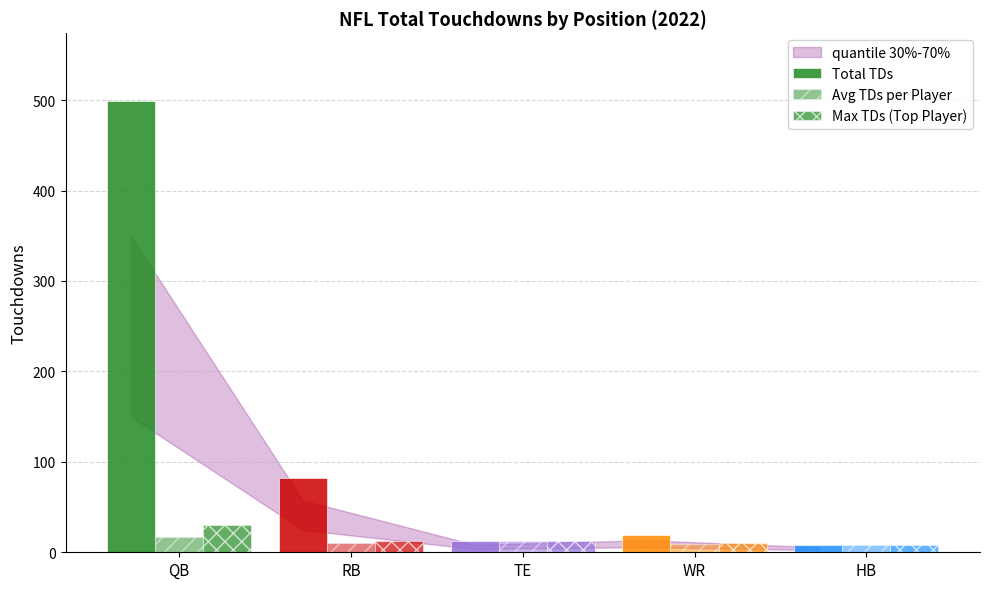

Reading left to right, what are all the values shown in this chart?

Total TDs: QB=499.0	RB=82.0	TE=12.0	WR=19.0	HB=8.0
Avg TDs per Player: QB=17.2	RB=10.2	TE=12.0	WR=9.5	HB=8.0
Max TDs (Top Player): QB=30.0	RB=13.0	TE=12.0	WR=10.0	HB=8.0